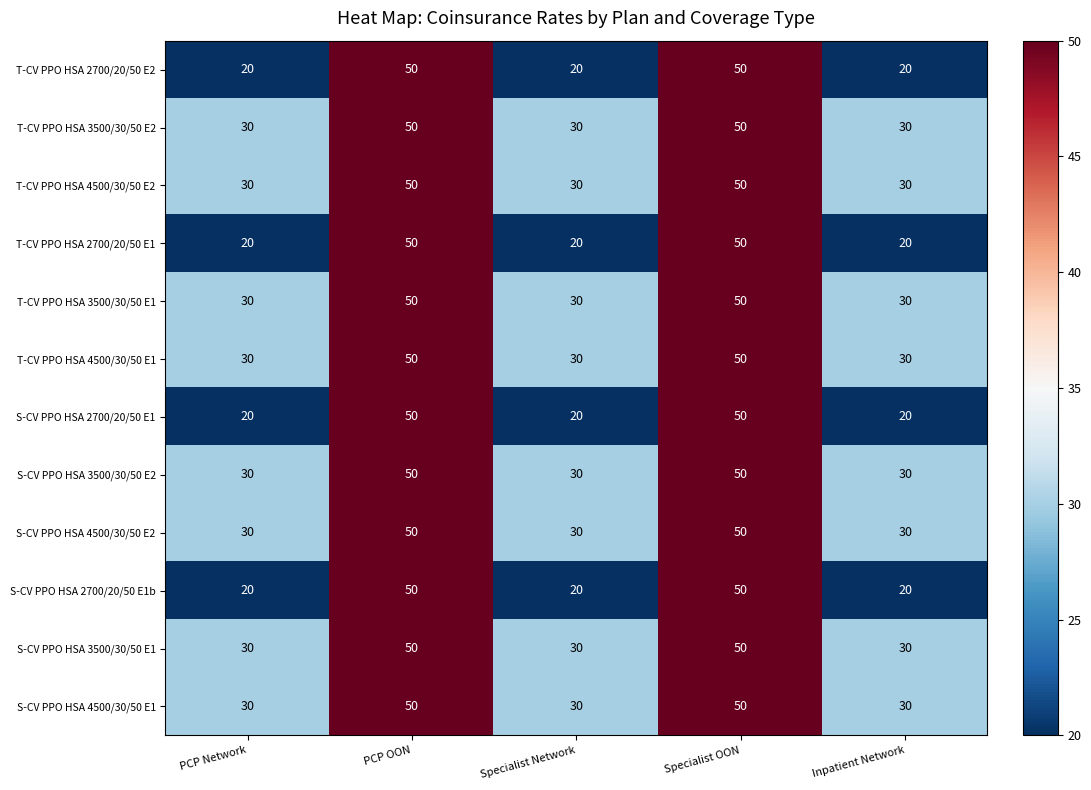

True or false: T-CV PPO HSA 3500/30/50 E2 has a value of 30 at PCP Network.

True